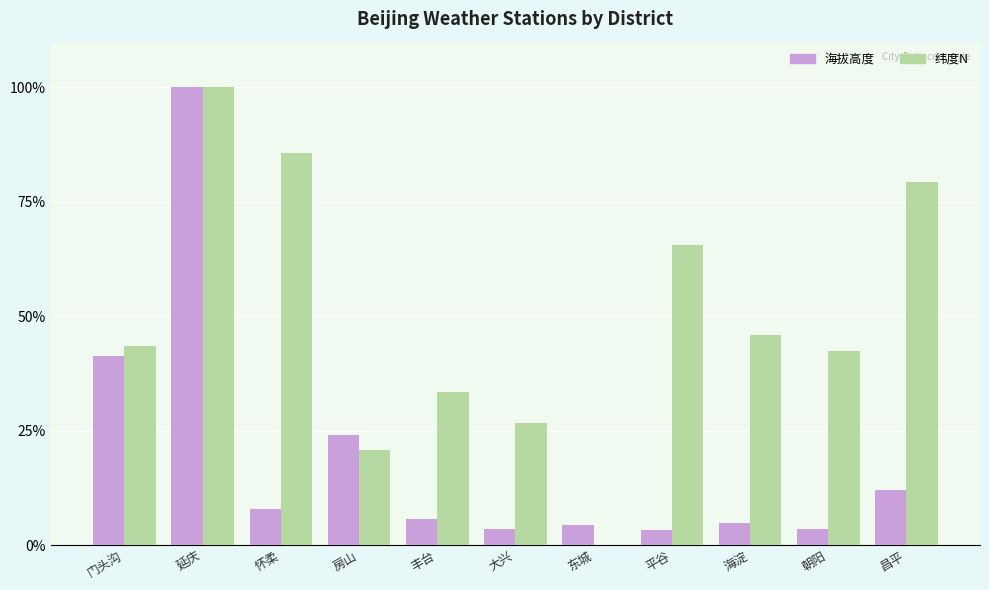

At which category is the sum across all series the highest?

延庆